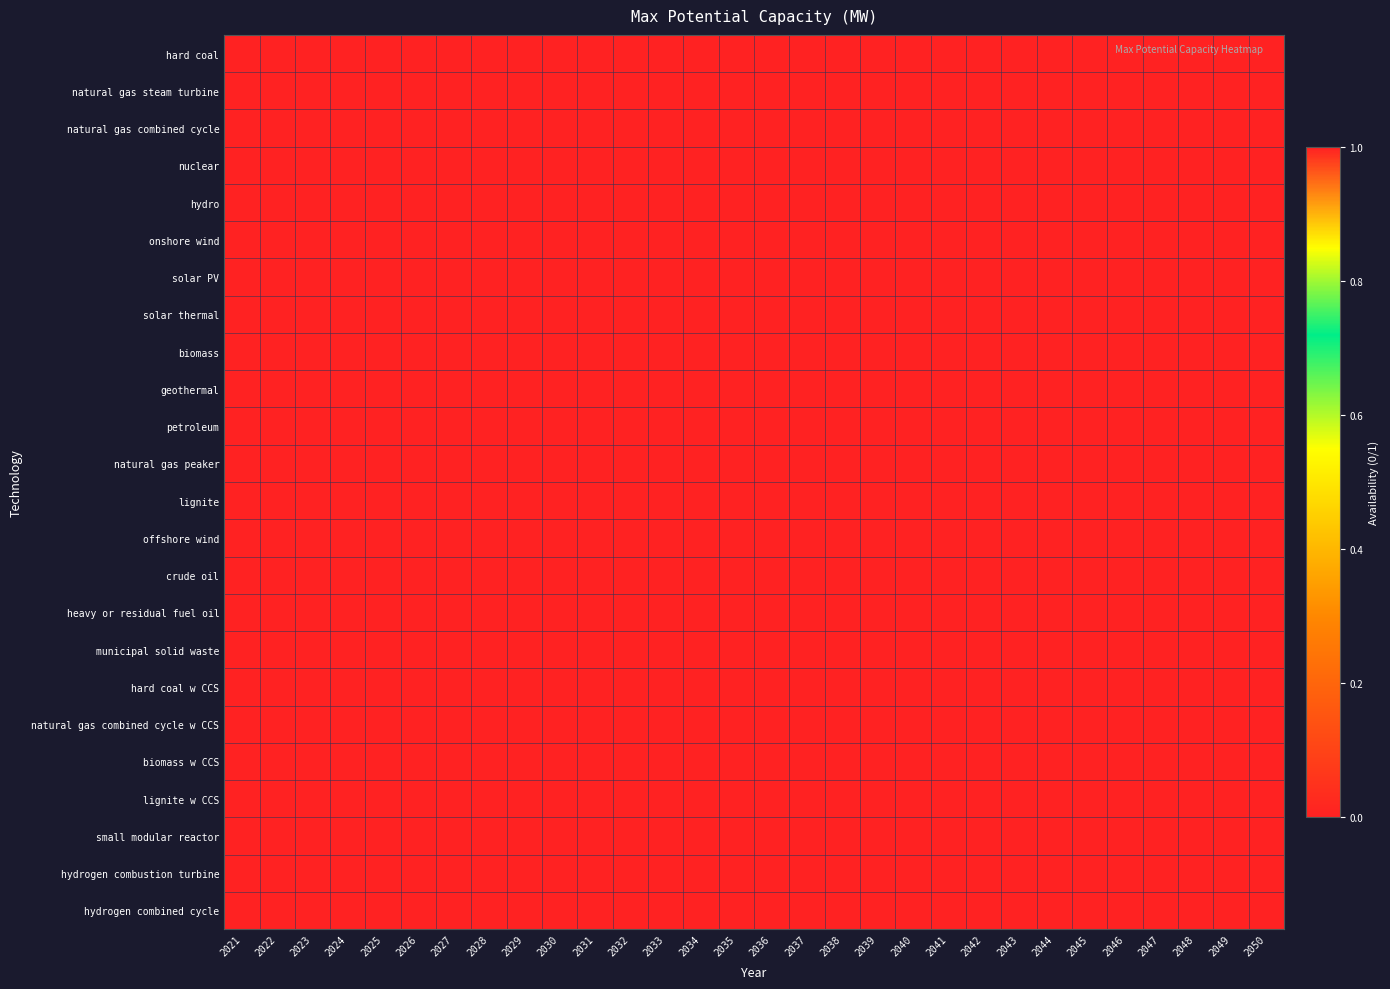

Reading left to right, extract all data points from this chart.

hard coal: 2021=0	2022=0	2023=0	2024=0	2025=0	2026=0	2027=0	2028=1	2029=1	2030=1	2031=1	2032=1	2033=1	2034=1	2035=1	2036=1	2037=1	2038=1	2039=1	2040=1	2041=1	2042=1	2043=1	2044=1	2045=1	2046=1	2047=1	2048=1	2049=1	2050=1
natural gas steam turbine: 2021=0	2022=0	2023=0	2024=0	2025=0	2026=0	2027=0	2028=0	2029=0	2030=0	2031=0	2032=0	2033=0	2034=0	2035=0	2036=0	2037=0	2038=0	2039=0	2040=1	2041=1	2042=1	2043=1	2044=1	2045=1	2046=1	2047=1	2048=1	2049=1	2050=1
natural gas combined cycle: 2021=0	2022=0	2023=0	2024=0	2025=0	2026=0	2027=0	2028=0	2029=0	2030=0	2031=0	2032=0	2033=0	2034=0	2035=0	2036=0	2037=0	2038=0	2039=0	2040=1	2041=1	2042=1	2043=1	2044=1	2045=1	2046=1	2047=1	2048=1	2049=1	2050=1
nuclear: 2021=0	2022=0	2023=0	2024=0	2025=0	2026=0	2027=0	2028=0	2029=0	2030=0	2031=0	2032=0	2033=0	2034=0	2035=0	2036=0	2037=0	2038=0	2039=0	2040=0	2041=0	2042=0	2043=0	2044=0	2045=0	2046=0	2047=0	2048=0	2049=0	2050=0
hydro: 2021=0	2022=0	2023=0	2024=0	2025=0	2026=0	2027=0	2028=0	2029=0	2030=0	2031=0	2032=0	2033=0	2034=0	2035=0	2036=0	2037=0	2038=0	2039=0	2040=0	2041=0	2042=0	2043=0	2044=0	2045=0	2046=0	2047=0	2048=0	2049=0	2050=0
onshore wind: 2021=0	2022=0	2023=0	2024=0	2025=0	2026=0	2027=0	2028=0	2029=0	2030=0	2031=0	2032=0	2033=0	2034=0	2035=0	2036=0	2037=0	2038=0	2039=0	2040=0	2041=0	2042=0	2043=0	2044=0	2045=0	2046=0	2047=0	2048=0	2049=0	2050=0
solar PV: 2021=0	2022=0	2023=0	2024=0	2025=0	2026=0	2027=0	2028=0	2029=0	2030=0	2031=0	2032=0	2033=0	2034=0	2035=0	2036=0	2037=0	2038=0	2039=0	2040=0	2041=0	2042=0	2043=0	2044=0	2045=0	2046=0	2047=0	2048=0	2049=0	2050=0
solar thermal: 2021=0	2022=0	2023=0	2024=0	2025=0	2026=0	2027=0	2028=0	2029=0	2030=0	2031=0	2032=0	2033=0	2034=0	2035=0	2036=0	2037=0	2038=0	2039=0	2040=0	2041=0	2042=0	2043=0	2044=0	2045=0	2046=0	2047=0	2048=0	2049=0	2050=0
biomass: 2021=0	2022=0	2023=0	2024=0	2025=0	2026=0	2027=0	2028=0	2029=0	2030=0	2031=0	2032=0	2033=0	2034=0	2035=0	2036=0	2037=0	2038=0	2039=0	2040=0	2041=0	2042=0	2043=0	2044=0	2045=0	2046=0	2047=0	2048=0	2049=0	2050=0
geothermal: 2021=0	2022=0	2023=0	2024=0	2025=0	2026=0	2027=0	2028=0	2029=0	2030=0	2031=0	2032=0	2033=0	2034=0	2035=0	2036=0	2037=0	2038=0	2039=0	2040=0	2041=0	2042=0	2043=0	2044=0	2045=0	2046=0	2047=0	2048=0	2049=0	2050=0
petroleum: 2021=0	2022=0	2023=0	2024=0	2025=0	2026=0	2027=0	2028=0	2029=0	2030=0	2031=0	2032=0	2033=0	2034=0	2035=0	2036=0	2037=0	2038=0	2039=0	2040=1	2041=1	2042=1	2043=1	2044=1	2045=1	2046=1	2047=1	2048=1	2049=1	2050=1
natural gas peaker: 2021=0	2022=0	2023=0	2024=0	2025=0	2026=0	2027=0	2028=0	2029=0	2030=0	2031=0	2032=0	2033=0	2034=0	2035=0	2036=0	2037=0	2038=0	2039=0	2040=1	2041=1	2042=1	2043=1	2044=1	2045=1	2046=1	2047=1	2048=1	2049=1	2050=1
lignite: 2021=0	2022=0	2023=0	2024=0	2025=0	2026=0	2027=0	2028=1	2029=1	2030=1	2031=1	2032=1	2033=1	2034=1	2035=1	2036=1	2037=1	2038=1	2039=1	2040=1	2041=1	2042=1	2043=1	2044=1	2045=1	2046=1	2047=1	2048=1	2049=1	2050=1
offshore wind: 2021=0	2022=0	2023=0	2024=0	2025=0	2026=0	2027=0	2028=0	2029=0	2030=0	2031=0	2032=0	2033=0	2034=0	2035=0	2036=0	2037=0	2038=0	2039=0	2040=0	2041=0	2042=0	2043=0	2044=0	2045=0	2046=0	2047=0	2048=0	2049=0	2050=0
crude oil: 2021=0	2022=0	2023=0	2024=0	2025=0	2026=0	2027=0	2028=0	2029=0	2030=0	2031=0	2032=0	2033=0	2034=0	2035=0	2036=0	2037=0	2038=0	2039=0	2040=0	2041=0	2042=0	2043=0	2044=0	2045=0	2046=0	2047=0	2048=0	2049=0	2050=0
heavy or residual fuel oil: 2021=0	2022=0	2023=0	2024=0	2025=0	2026=0	2027=0	2028=0	2029=0	2030=0	2031=0	2032=0	2033=0	2034=0	2035=0	2036=0	2037=0	2038=0	2039=0	2040=0	2041=0	2042=0	2043=0	2044=0	2045=0	2046=0	2047=0	2048=0	2049=0	2050=0
municipal solid waste: 2021=0	2022=0	2023=0	2024=0	2025=0	2026=0	2027=0	2028=0	2029=0	2030=0	2031=0	2032=0	2033=0	2034=0	2035=0	2036=0	2037=0	2038=0	2039=0	2040=0	2041=0	2042=0	2043=0	2044=0	2045=0	2046=0	2047=0	2048=0	2049=0	2050=0
hard coal w CCS: 2021=1	2022=1	2023=1	2024=1	2025=1	2026=1	2027=1	2028=1	2029=1	2030=1	2031=1	2032=1	2033=1	2034=1	2035=1	2036=1	2037=1	2038=1	2039=1	2040=1	2041=1	2042=1	2043=1	2044=1	2045=1	2046=1	2047=1	2048=1	2049=1	2050=1
natural gas combined cycle w CCS: 2021=1	2022=1	2023=1	2024=1	2025=1	2026=1	2027=1	2028=1	2029=0	2030=0	2031=0	2032=0	2033=0	2034=0	2035=0	2036=0	2037=0	2038=0	2039=0	2040=0	2041=0	2042=0	2043=0	2044=0	2045=0	2046=0	2047=0	2048=0	2049=0	2050=0
biomass w CCS: 2021=1	2022=1	2023=1	2024=1	2025=1	2026=1	2027=1	2028=1	2029=0	2030=0	2031=0	2032=0	2033=0	2034=0	2035=0	2036=0	2037=0	2038=0	2039=0	2040=0	2041=0	2042=0	2043=0	2044=0	2045=0	2046=0	2047=0	2048=0	2049=0	2050=0
lignite w CCS: 2021=1	2022=1	2023=1	2024=1	2025=1	2026=1	2027=1	2028=1	2029=1	2030=1	2031=1	2032=1	2033=1	2034=1	2035=1	2036=1	2037=1	2038=1	2039=1	2040=1	2041=1	2042=1	2043=1	2044=1	2045=1	2046=1	2047=1	2048=1	2049=1	2050=1
small modular reactor: 2021=1	2022=1	2023=1	2024=1	2025=1	2026=1	2027=1	2028=1	2029=0	2030=0	2031=0	2032=0	2033=0	2034=0	2035=0	2036=0	2037=0	2038=0	2039=0	2040=0	2041=0	2042=0	2043=0	2044=0	2045=0	2046=0	2047=0	2048=0	2049=0	2050=0
hydrogen combustion turbine: 2021=1	2022=1	2023=1	2024=1	2025=1	2026=1	2027=1	2028=1	2029=0	2030=0	2031=0	2032=0	2033=0	2034=0	2035=0	2036=0	2037=0	2038=0	2039=0	2040=0	2041=0	2042=0	2043=0	2044=0	2045=0	2046=0	2047=0	2048=0	2049=0	2050=0
hydrogen combined cycle: 2021=1	2022=1	2023=1	2024=1	2025=1	2026=1	2027=1	2028=1	2029=0	2030=0	2031=0	2032=0	2033=0	2034=0	2035=0	2036=0	2037=0	2038=0	2039=0	2040=0	2041=0	2042=0	2043=0	2044=0	2045=0	2046=0	2047=0	2048=0	2049=0	2050=0